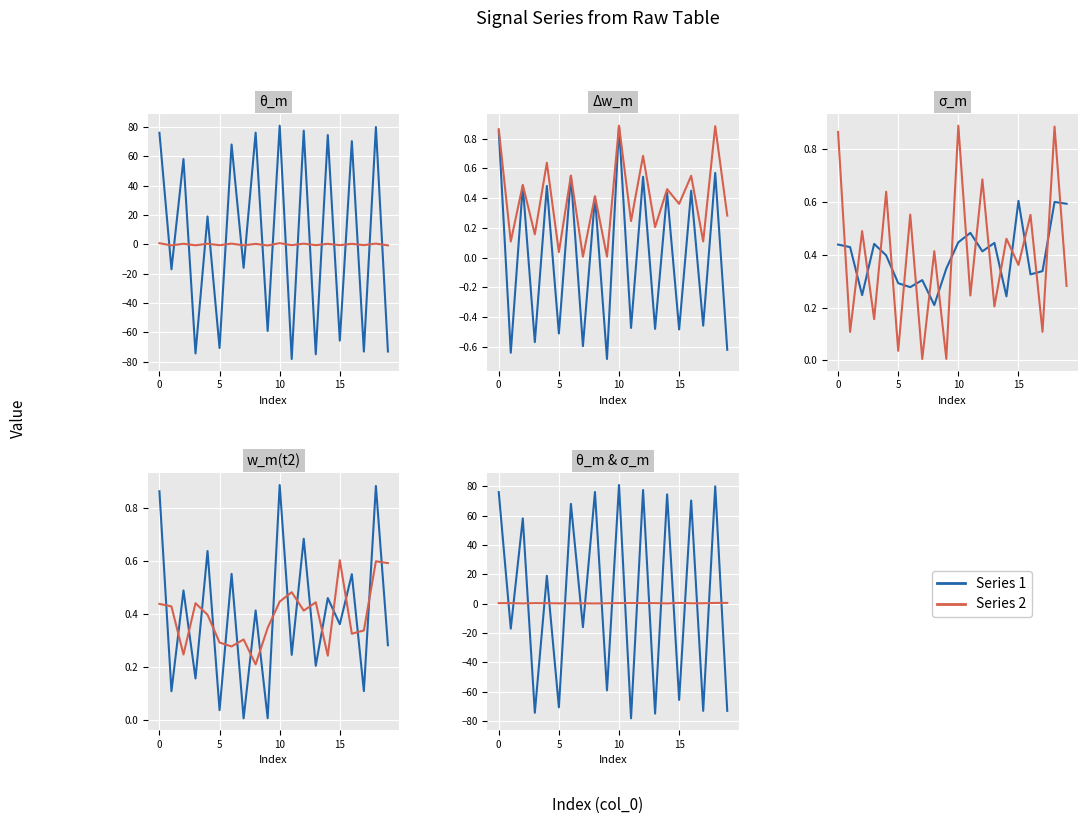

Read the w_m(t2) value at 17.

0.1